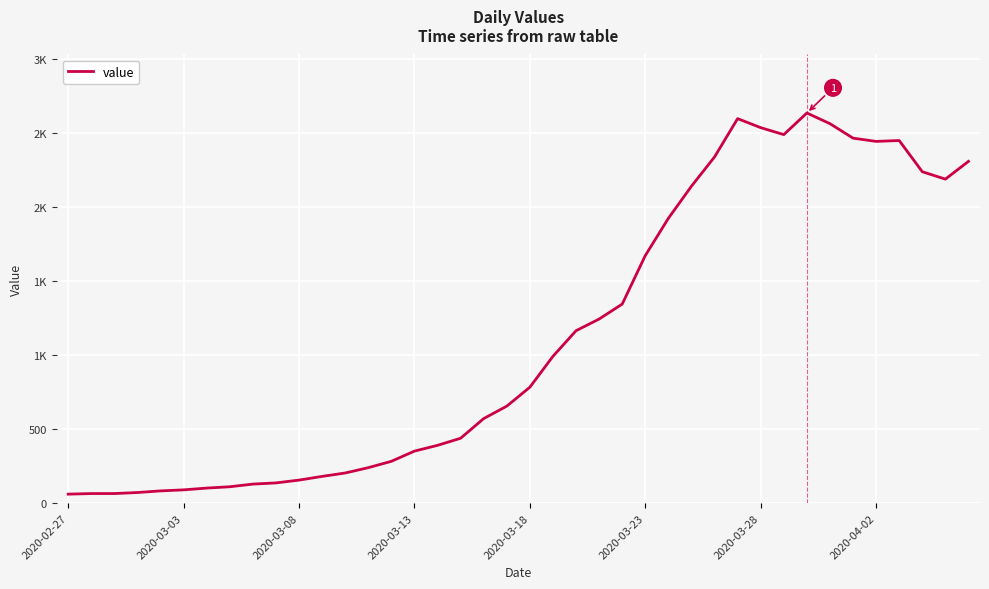

Reading left to right, what are all the values shown in this chart?

61	65	65	72	83	90	102	111	129	137	156	181	204	240	283	352	391	439	572	656	784	993	1166	1245	1346	1674	1926	2143	2341	2600	2539	2492	2638	2566	2468	2446	2452	2241	2191	2311